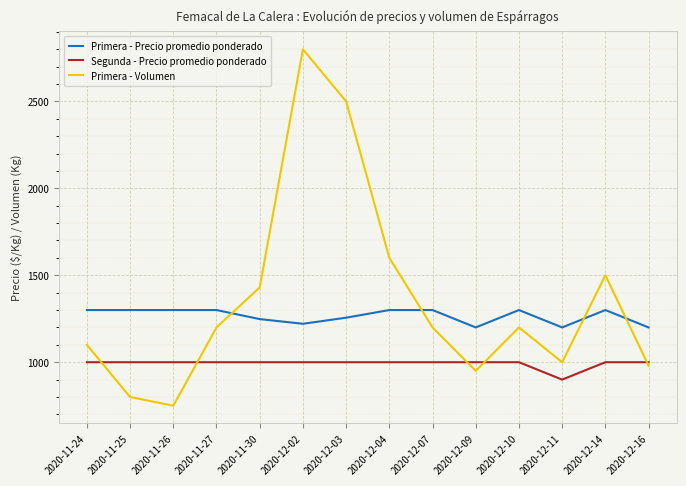

How many distinct data groups are displayed?

3